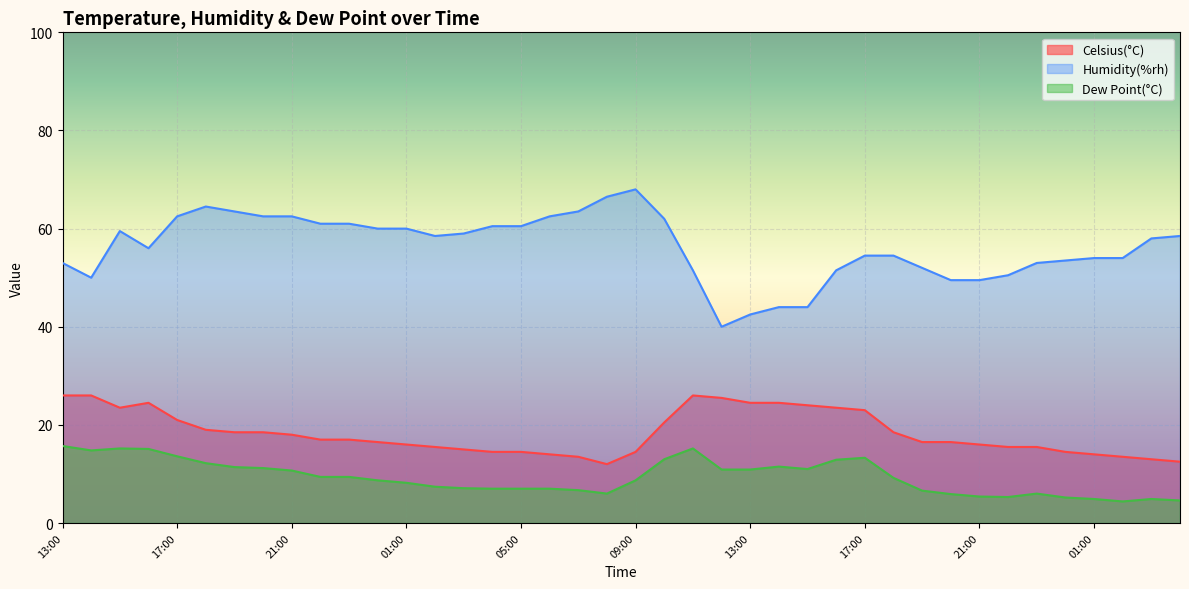

What is the smallest value displayed?

4.4